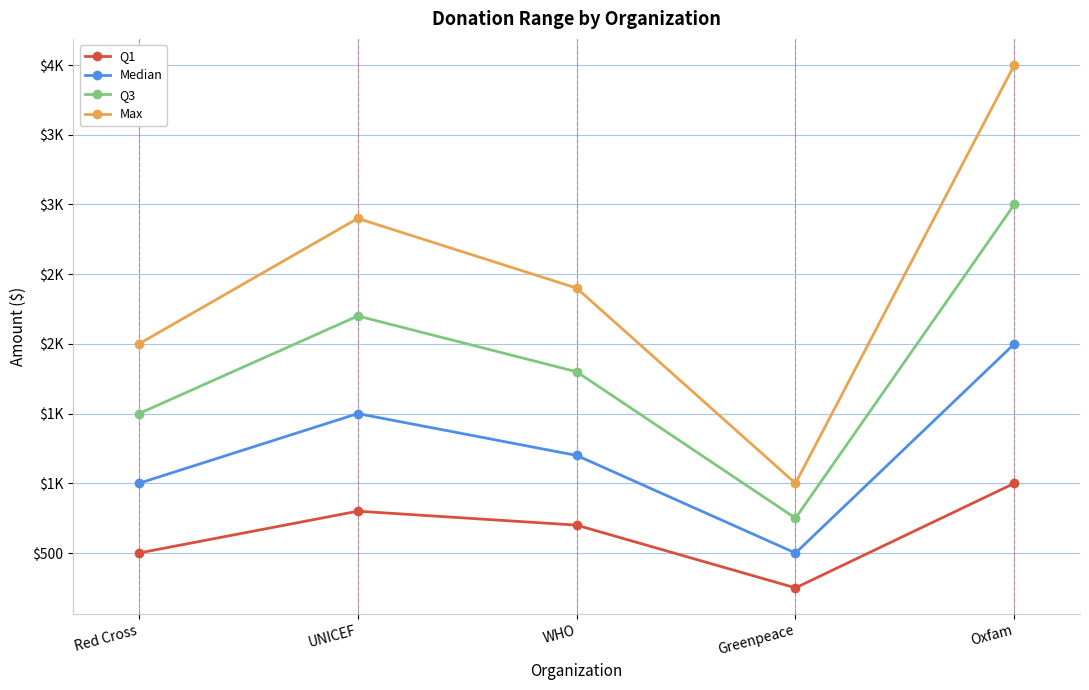

What are all the series names shown in the legend?

Q1, Median, Q3, Max